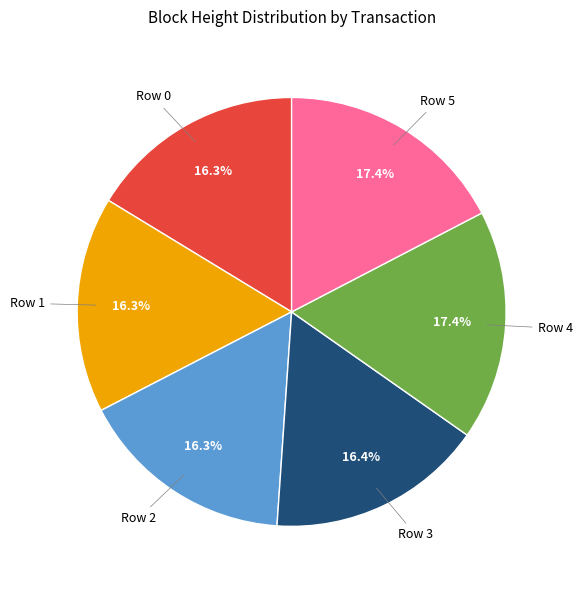

Is there a majority slice in this chart?

No